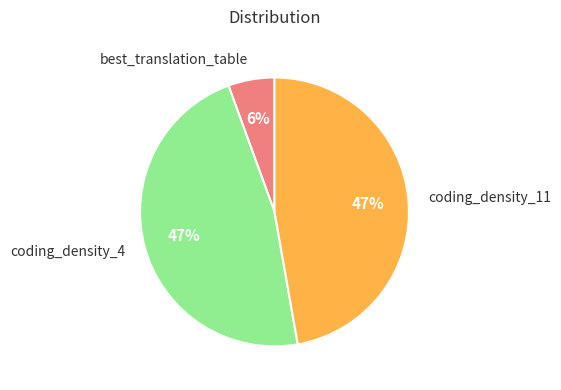

Which slice is the smallest?

best_translation_table